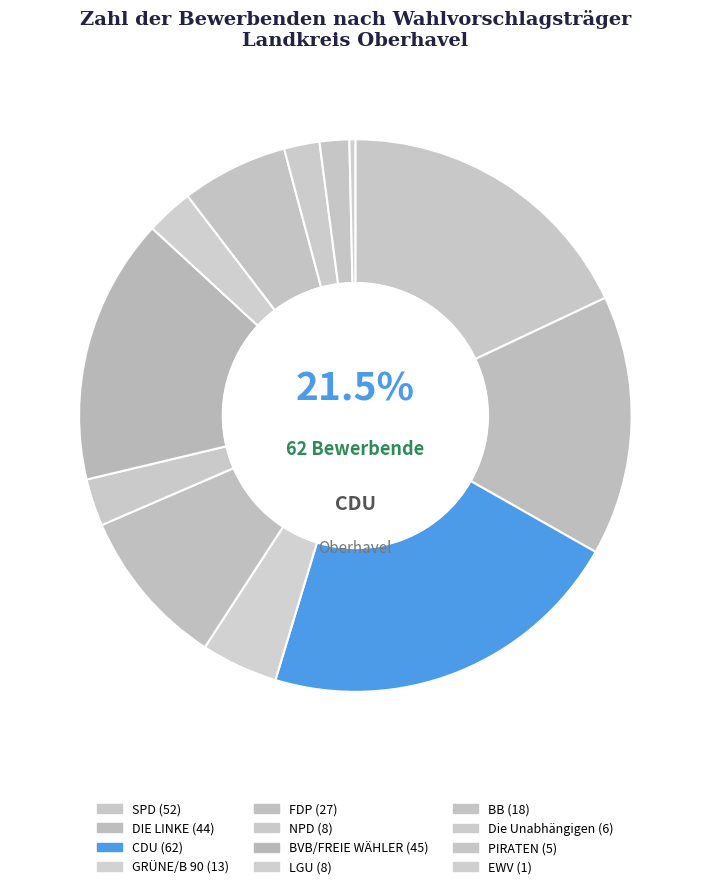

Which slice is the largest?

CDU